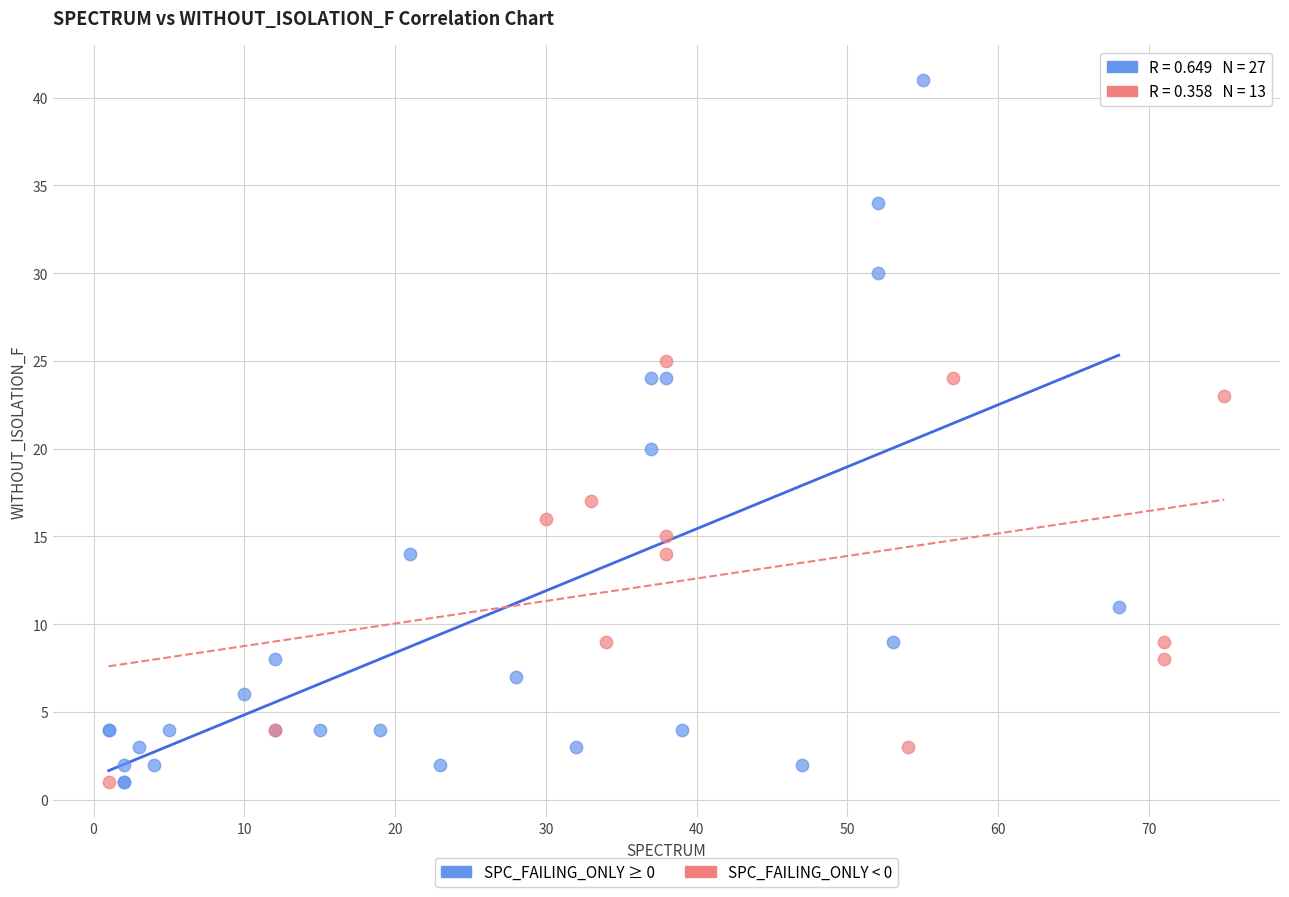

Which series has the widest spread of Y values?

SPC_FAILING_ONLY ≥ 0